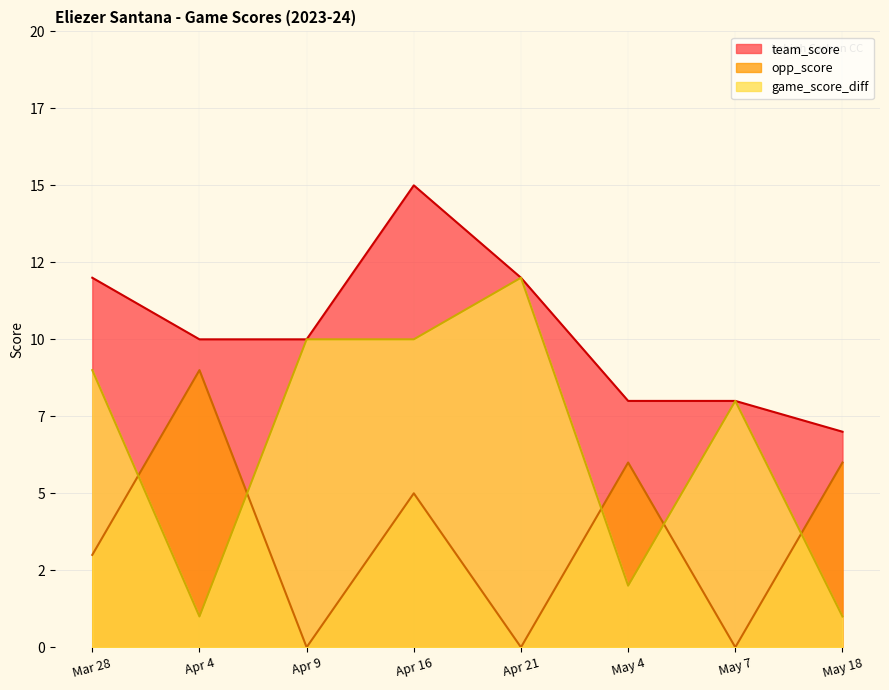

What is the difference between the opp_score values at May 18 and Apr 4?

3